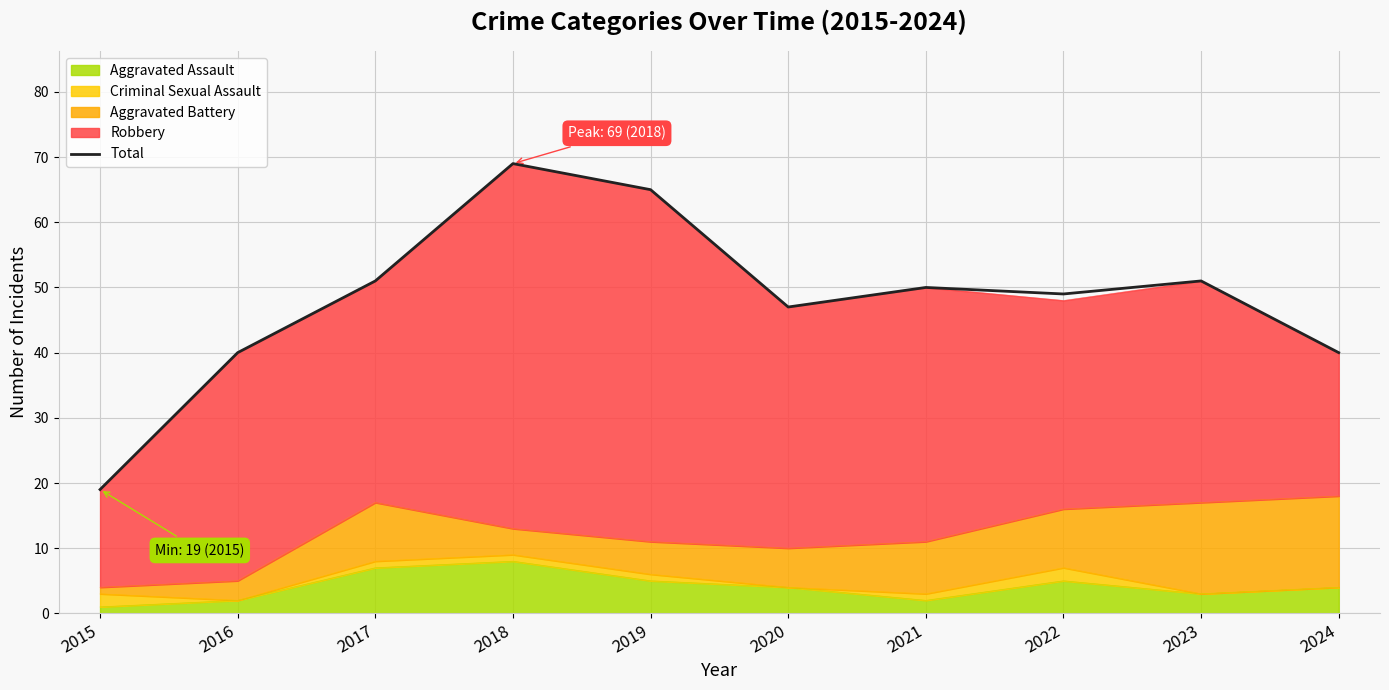

Rank the categories by value from highest to lowest.

2018, 2019, 2017, 2023, 2021, 2022, 2020, 2016, 2024, 2015